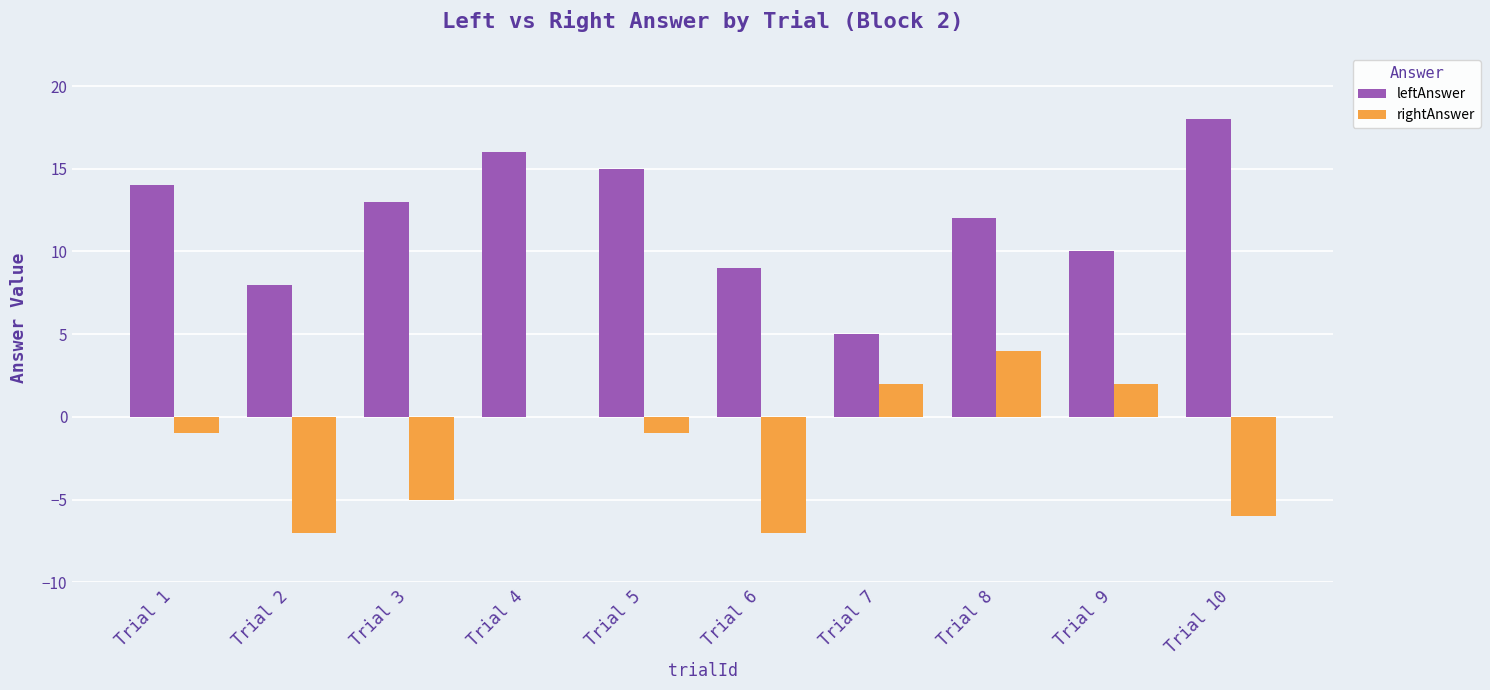

What are all the series names shown in the legend?

leftAnswer, rightAnswer